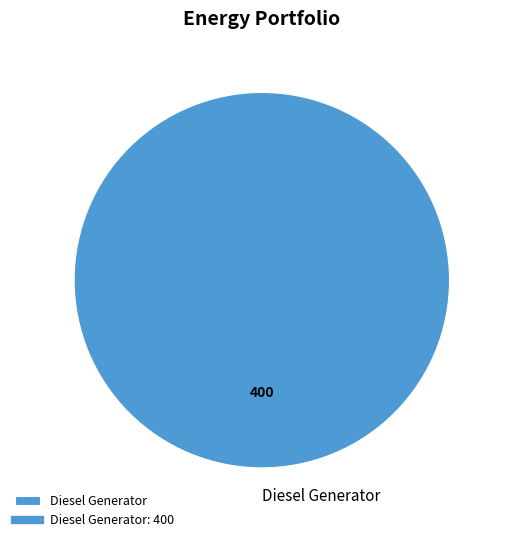

Rank the categories by value from lowest to highest.

Diesel Generator